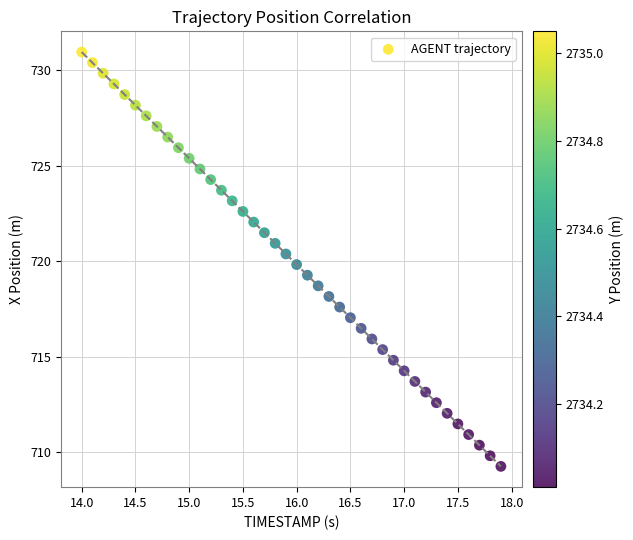

What is the range of X values (max minus min)?

3.9